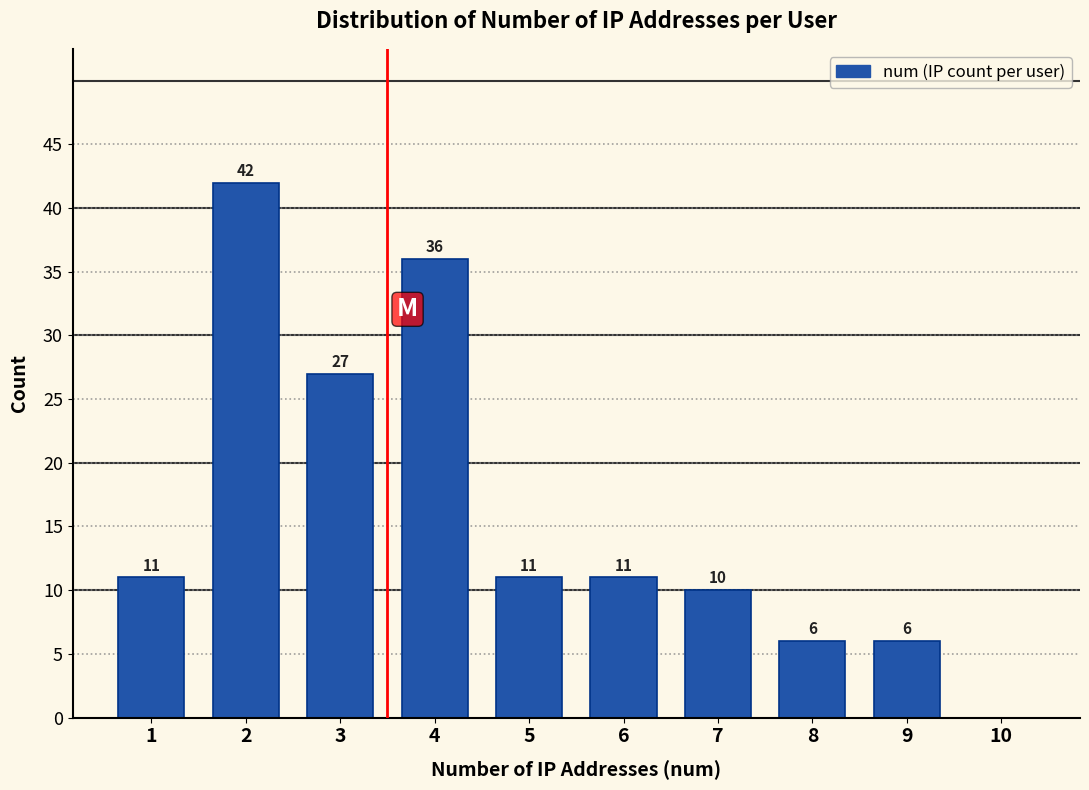

Over which range of the x-axis is the bar tallest?

1.5 to 2.5